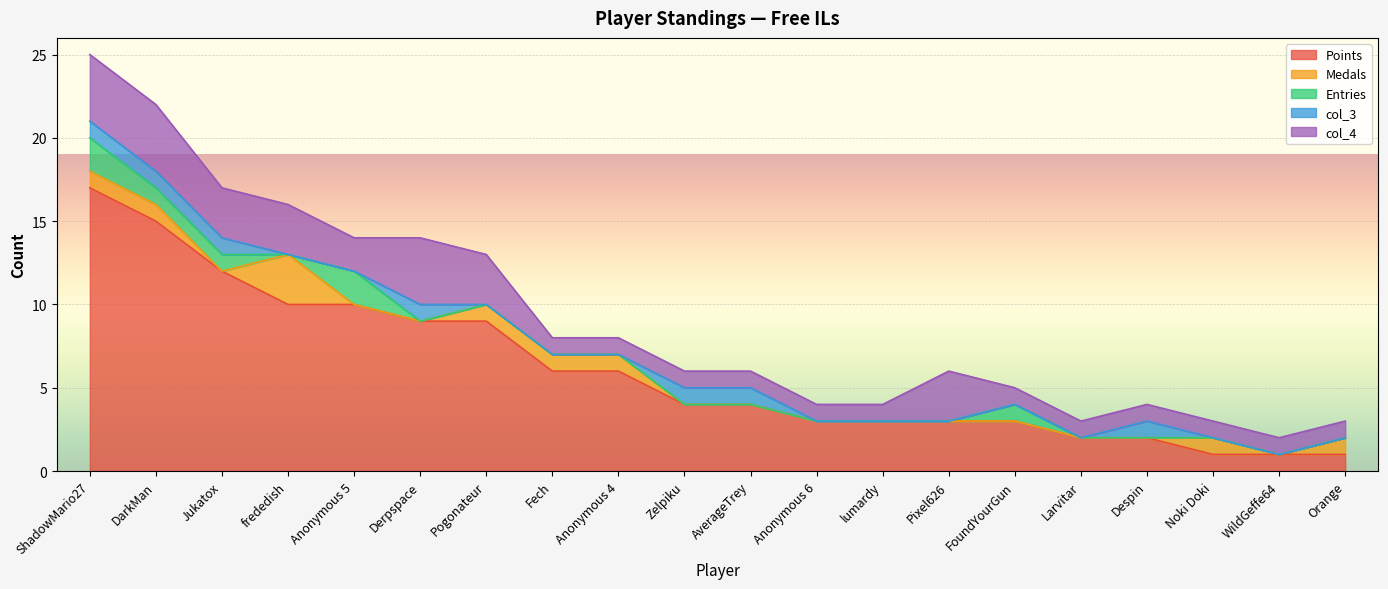

The value of Entries at frededish is -1. True or false?

False